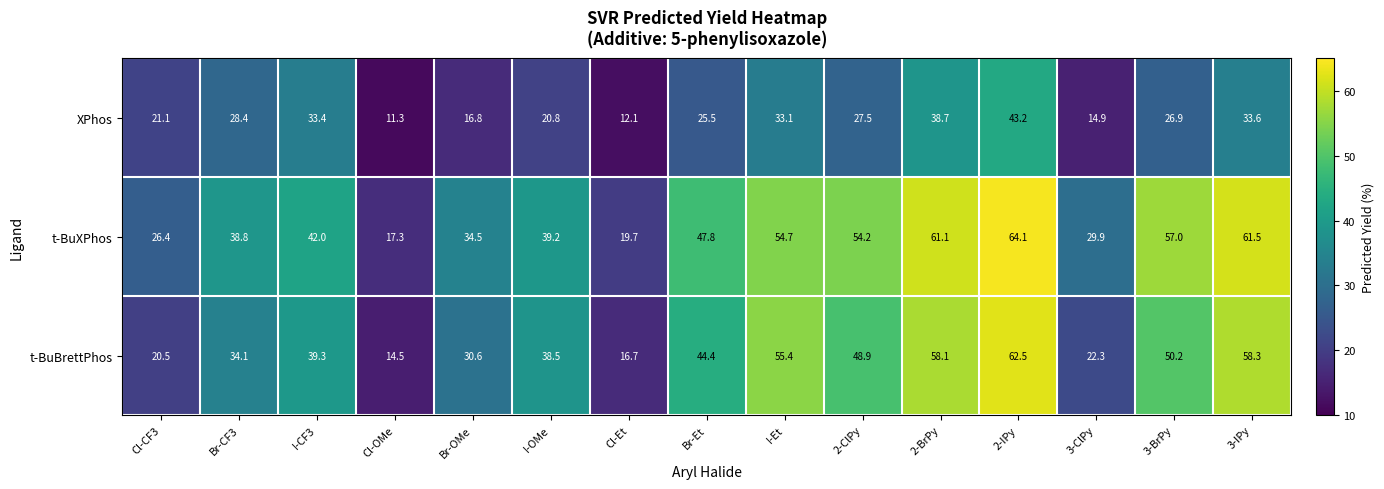

At which category is the sum across all series the highest?

2-IPy